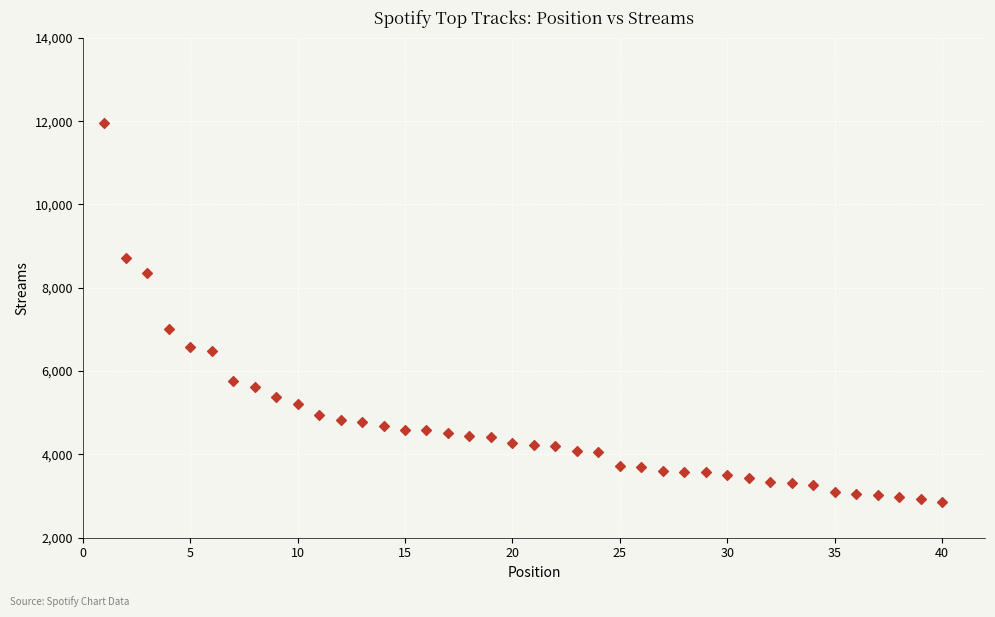

What is the range of X values (max minus min)?

39